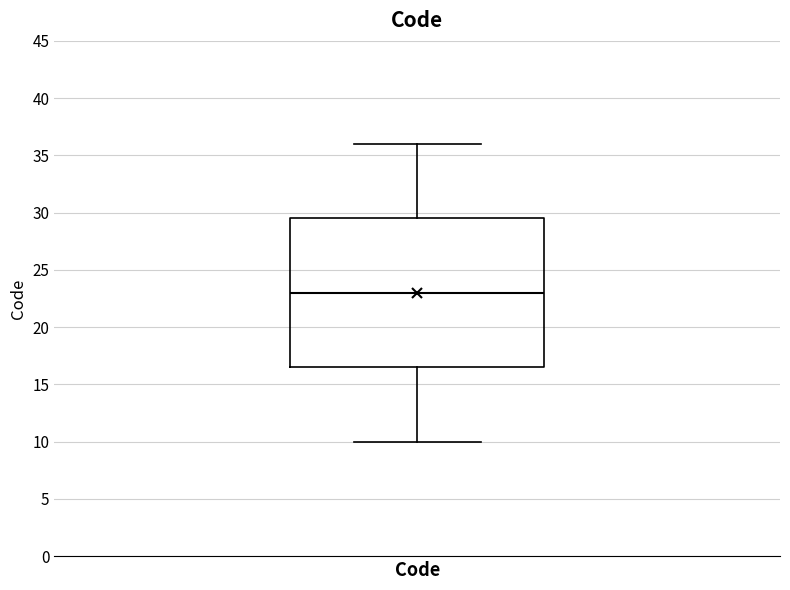

Transcribe this box plot: give where the median line is, the range the box spans, and where the two whiskers end, as read against the y-axis. The values are not printed on the chart, so give them approximately, as read against the axis.

median 23.0, box 16.5 to 29.5, whiskers 10.0 to 36.0